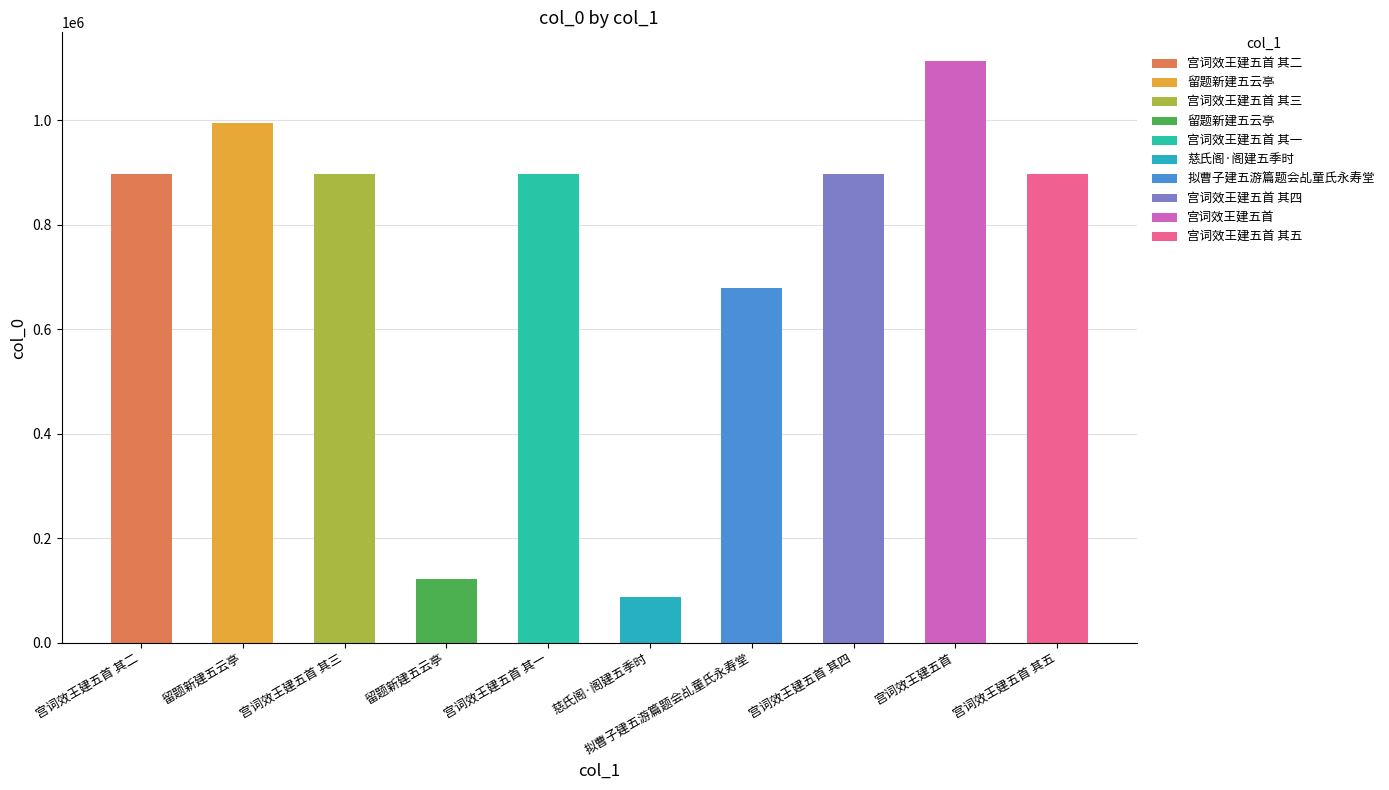

What is the difference between the values at 宫词效王建五首 其五 and 慈氏阁·阁建五季时?

809398